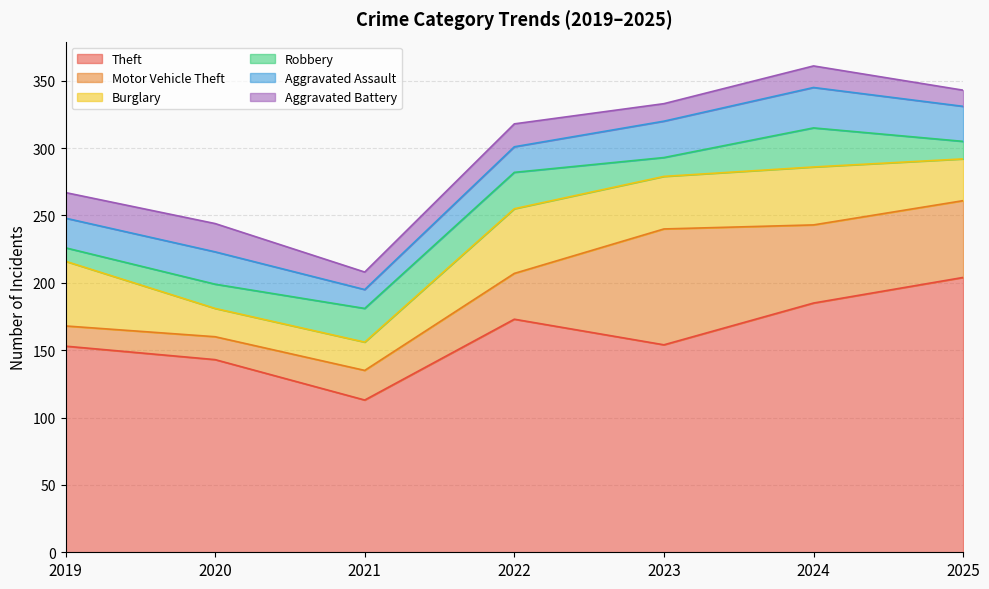

Reading left to right, transcribe all the data shown in this chart.

Theft: 2019=153	2020=143	2021=113	2022=173	2023=154	2024=185	2025=204
Motor Vehicle Theft: 2019=15	2020=17	2021=22	2022=34	2023=86	2024=58	2025=57
Burglary: 2019=48	2020=21	2021=21	2022=48	2023=39	2024=43	2025=31
Robbery: 2019=10	2020=18	2021=25	2022=27	2023=14	2024=29	2025=13
Aggravated Assault: 2019=22	2020=24	2021=14	2022=19	2023=27	2024=30	2025=26
Aggravated Battery: 2019=19	2020=21	2021=13	2022=17	2023=13	2024=16	2025=12